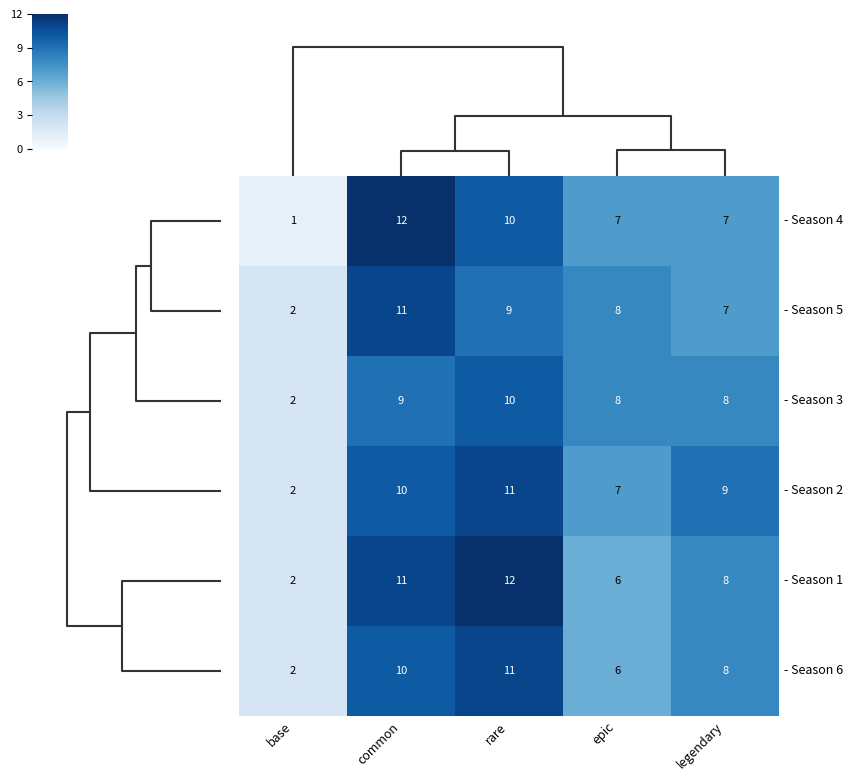

At how many categories does at least one series exceed 7?

4